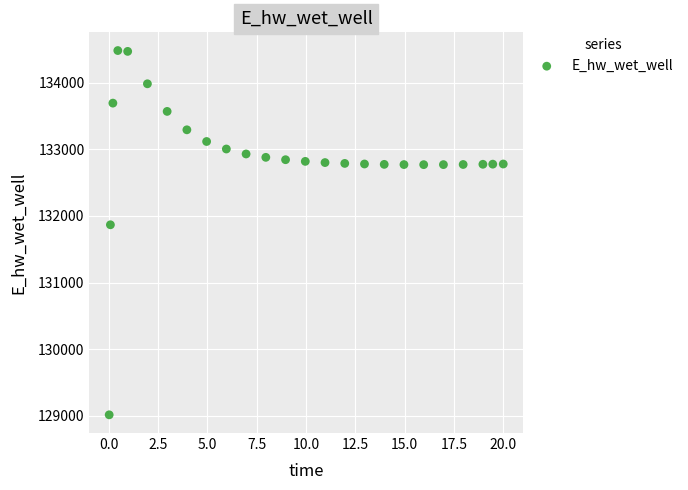

What Y value in the scatter plot is closest to 131748?

131866.9